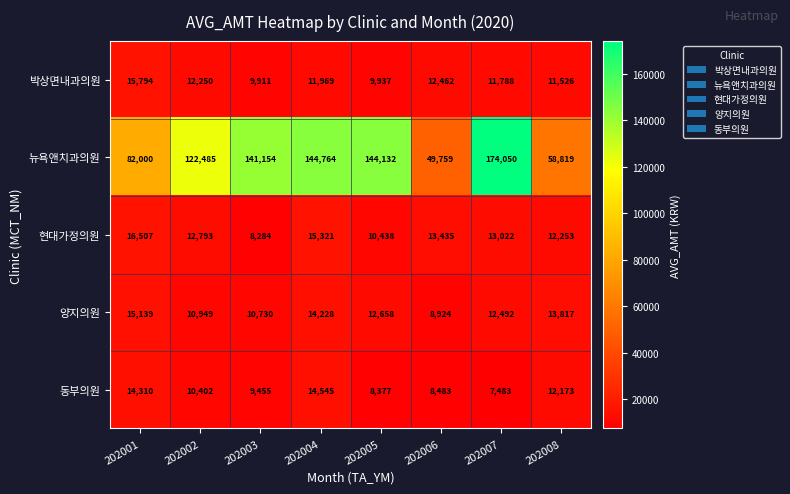

At which category does the chart reach its peak across all series?

202007